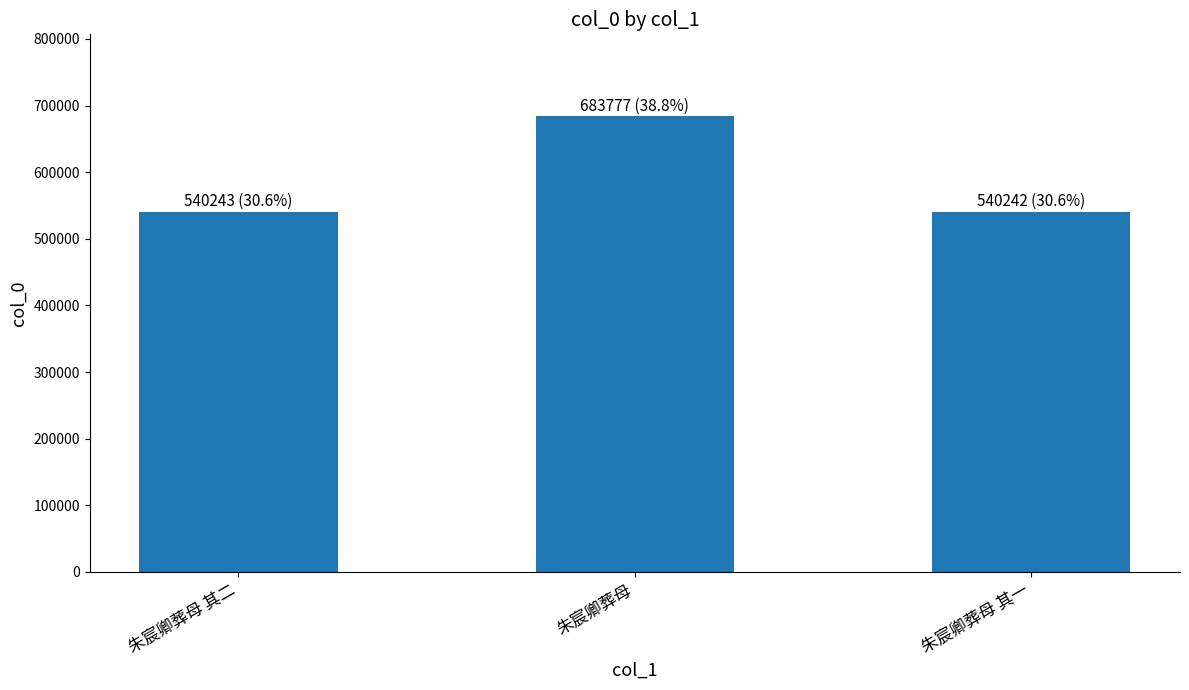

At which label is the value closest to 612009?

朱宸卿葬母 其二